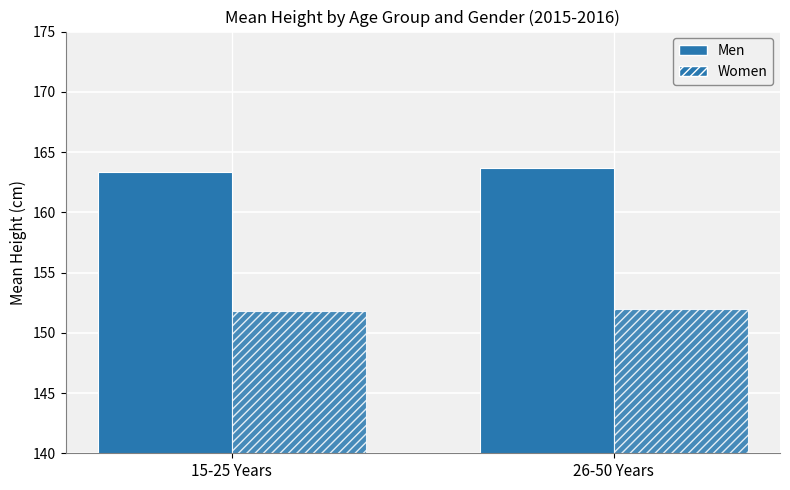

What is the average value of the Women series?

151.9